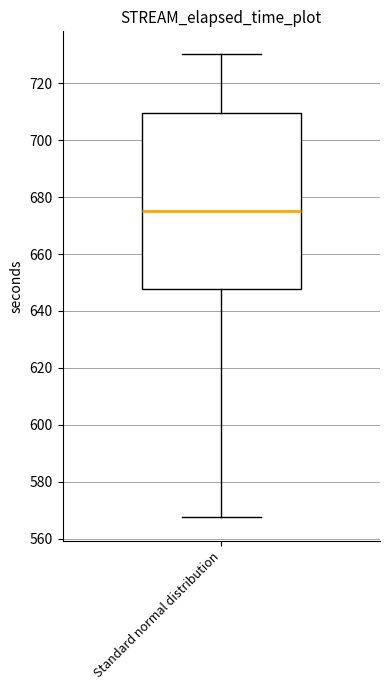

Read this box plot against the y-axis: the position of the median line, the range covered by the box, and the ends of both whiskers. The values are not printed on the chart, so give them approximately, as read against the axis.

median 676, box 648 to 710, whiskers 568 to 730